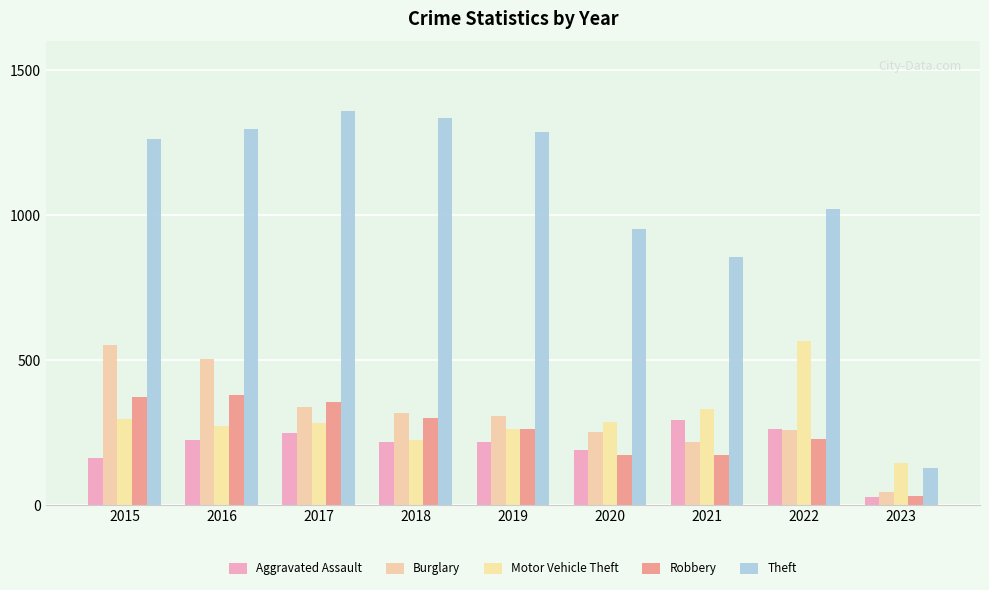

What is the difference between the maximum and minimum values in the Burglary series?

505